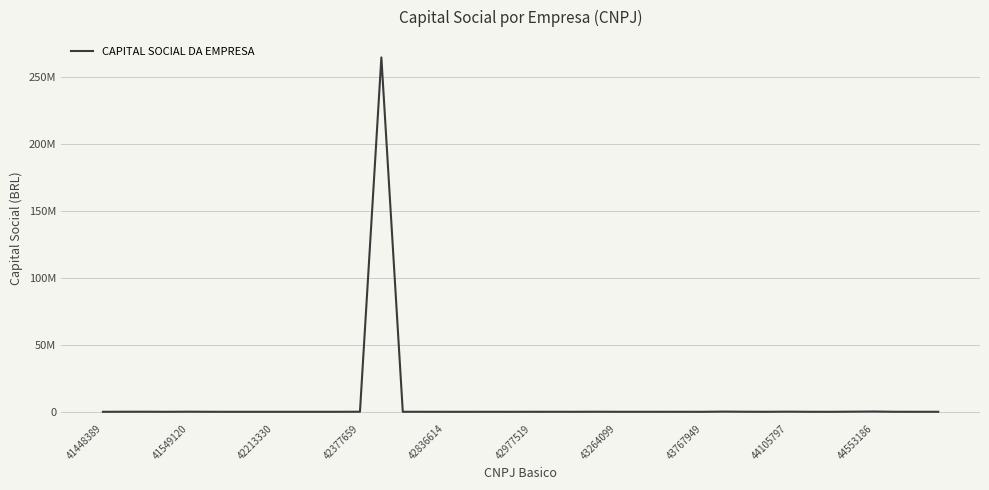

Does the chart have visible grid lines?

Yes